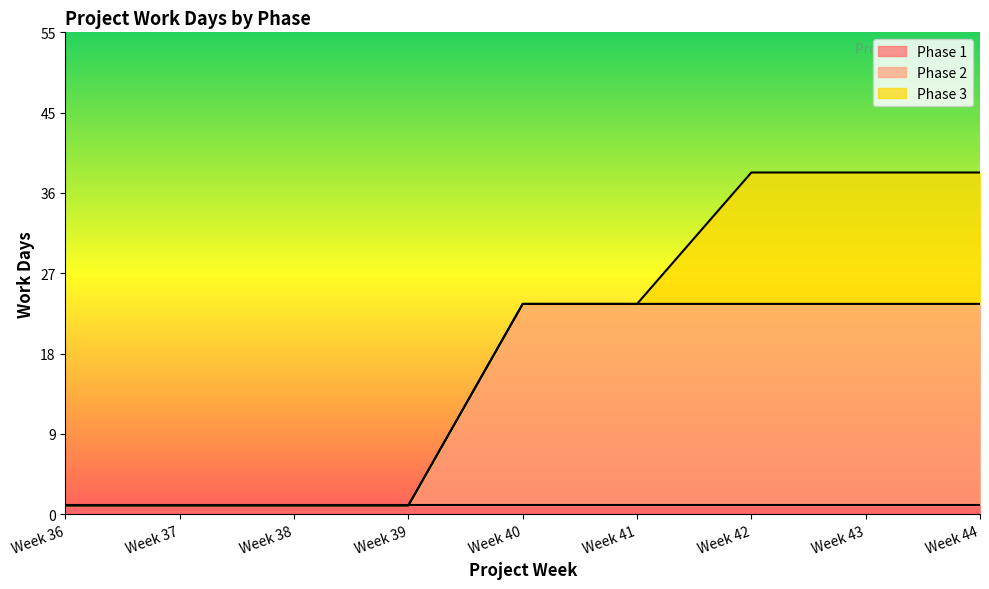

What is the value of the Phase 1 point at the 7th from the left?

1